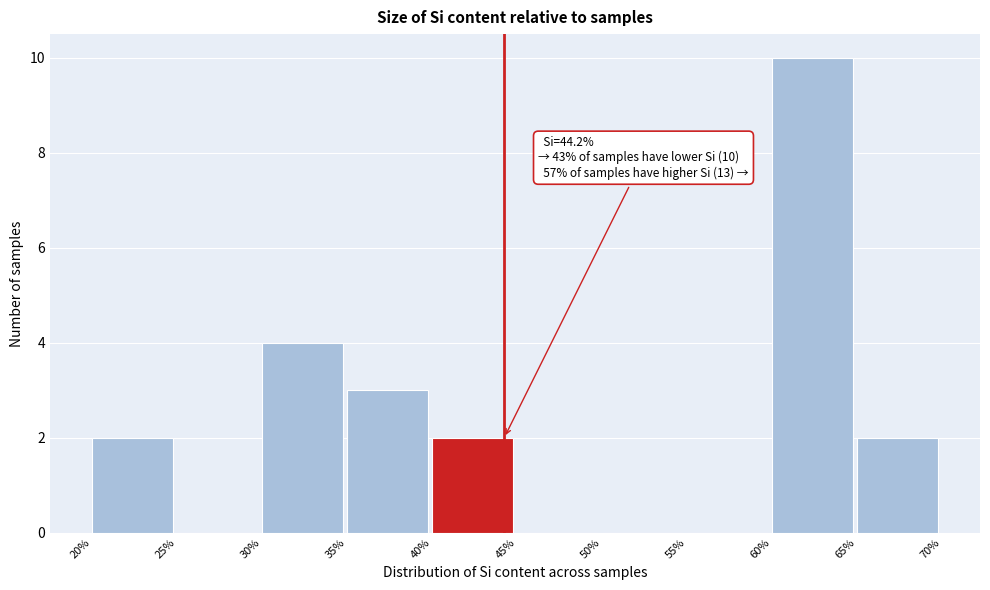

Which range on the x-axis has the tallest bar?

60% to 65%